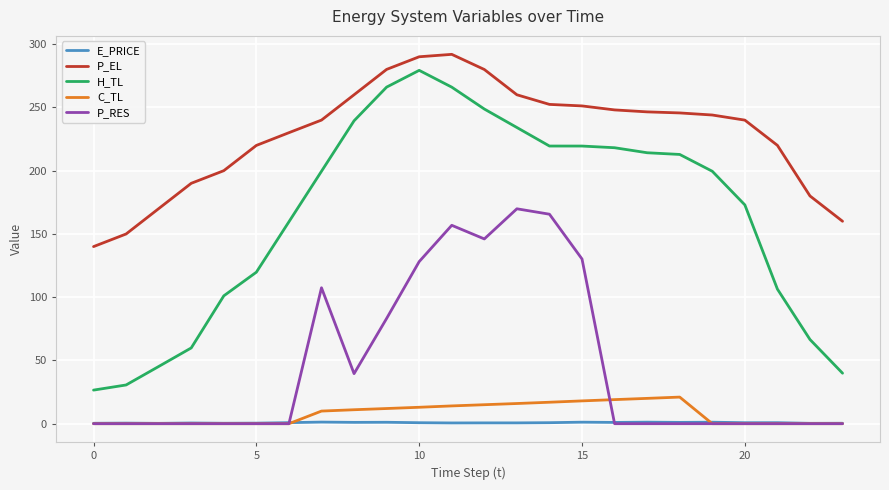

What is the difference between the maximum and minimum values in the C_TL series?

21.0